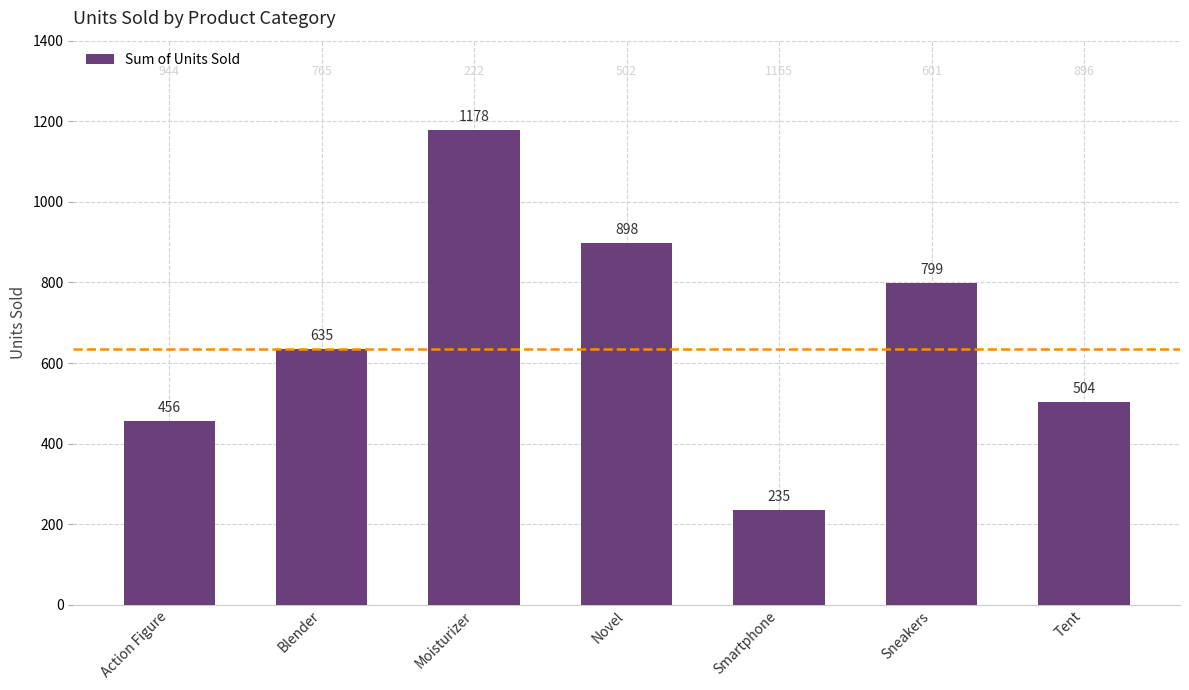

How many bars are there in total?

7